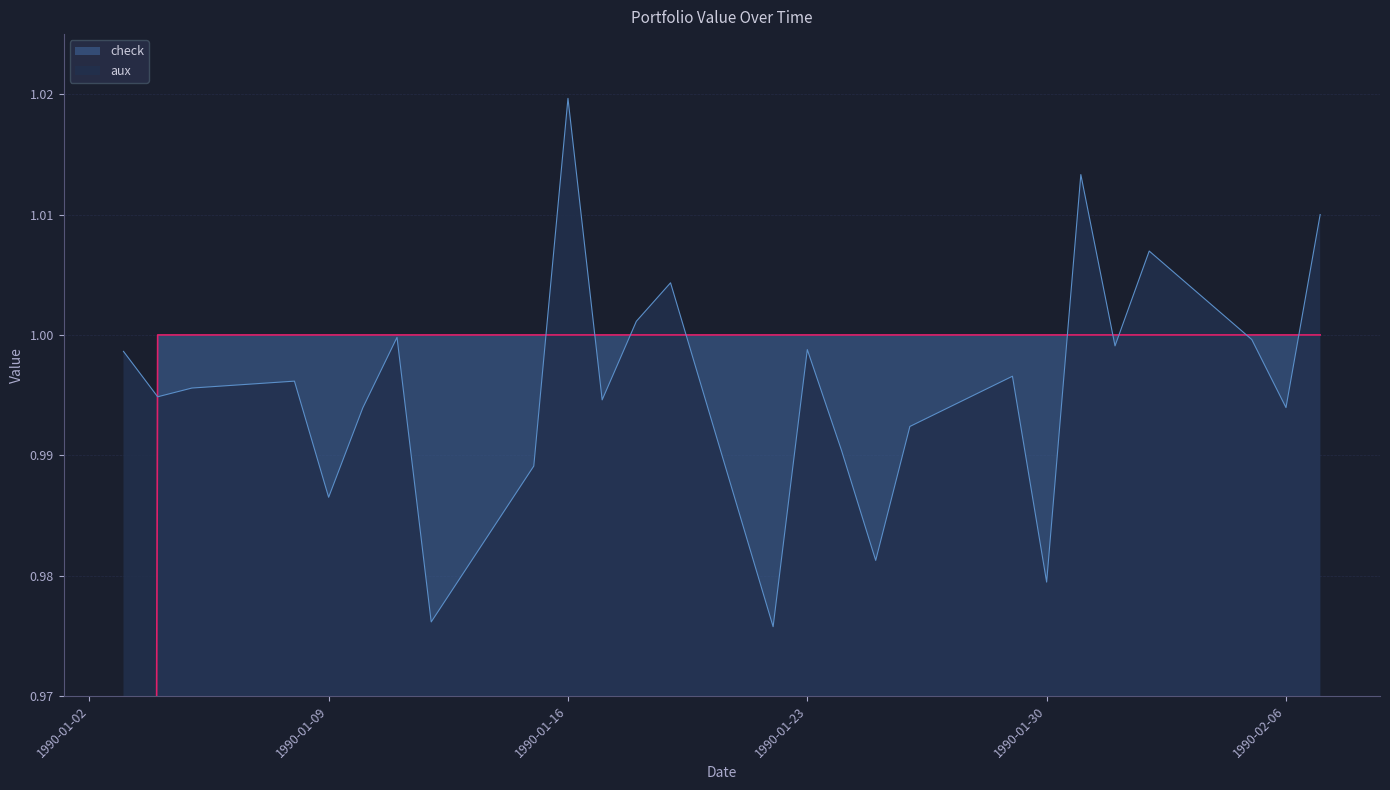

Rank the series by their maximum value, from highest to lowest.

aux, check